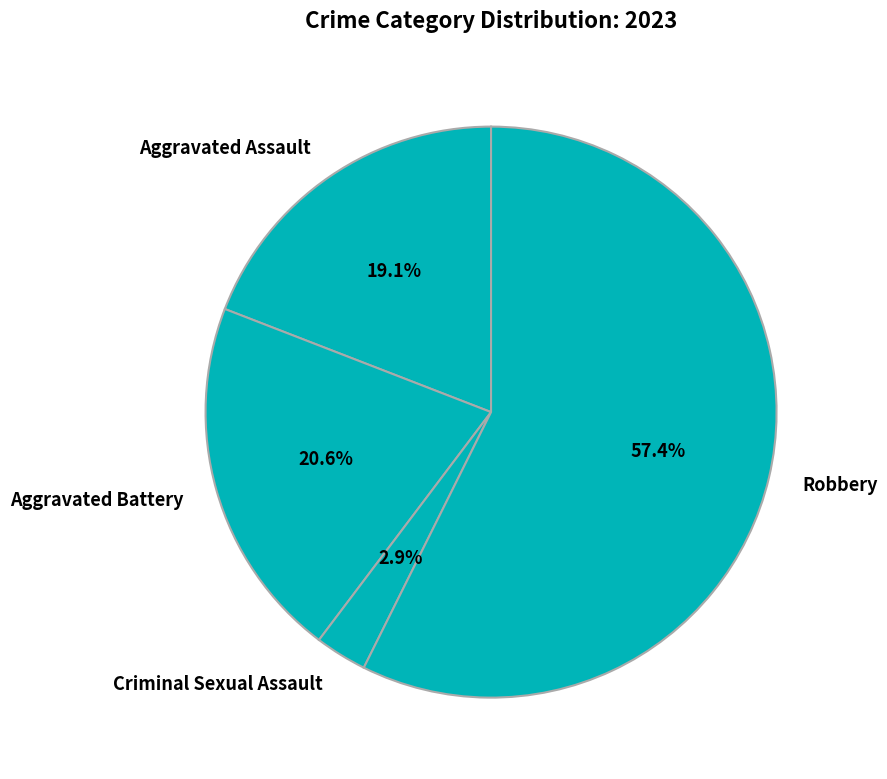

What percentage is NOT represented by Criminal Sexual Assault?

97.1%